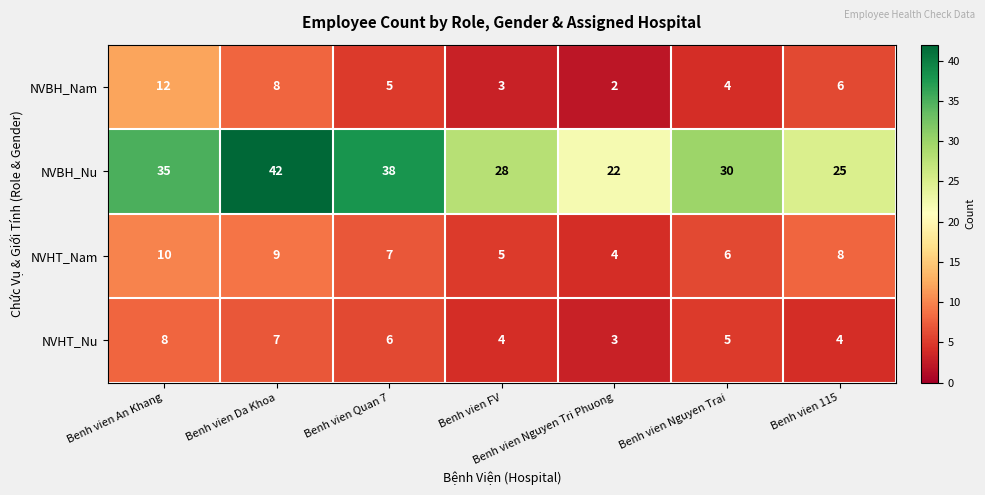

What is the approximate value of NVBH_Nu at Benh vien Nguyen Trai, to the nearest 10?

30